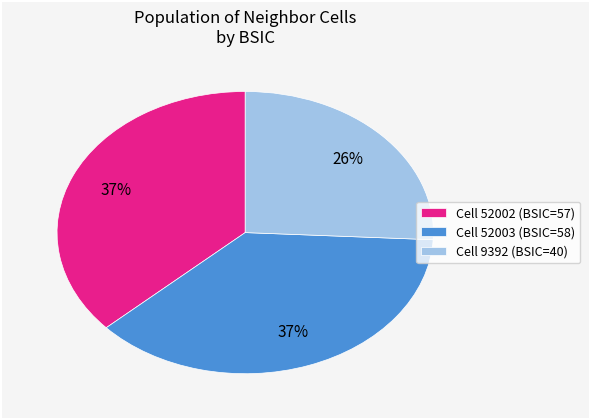

Which category has the smallest portion of the pie?

Cell 9392 (BSIC=40)